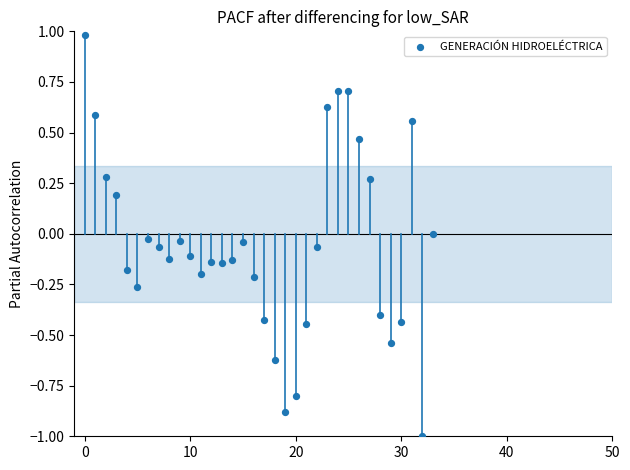

What is the range of Y values (max minus min)?

2.0